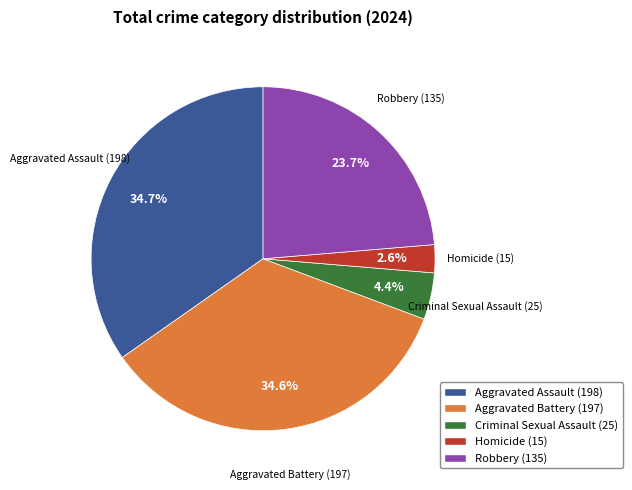

To the nearest percent, what is the difference between the largest and smallest slice percentages?

32%